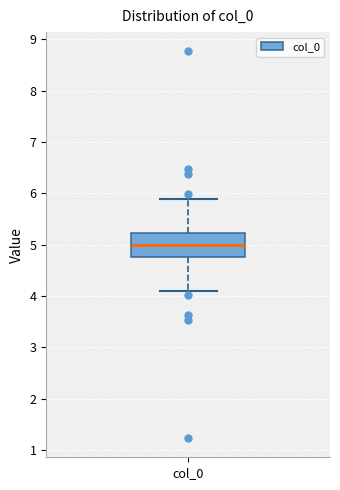

Transcribe this box plot: give where the median line is, the range the box spans, and where the two whiskers end, as read against the y-axis. The values are not printed on the chart, so give them approximately, as read against the axis.

median 5.0, box 4.8 to 5.2, whiskers 4.1 to 5.9